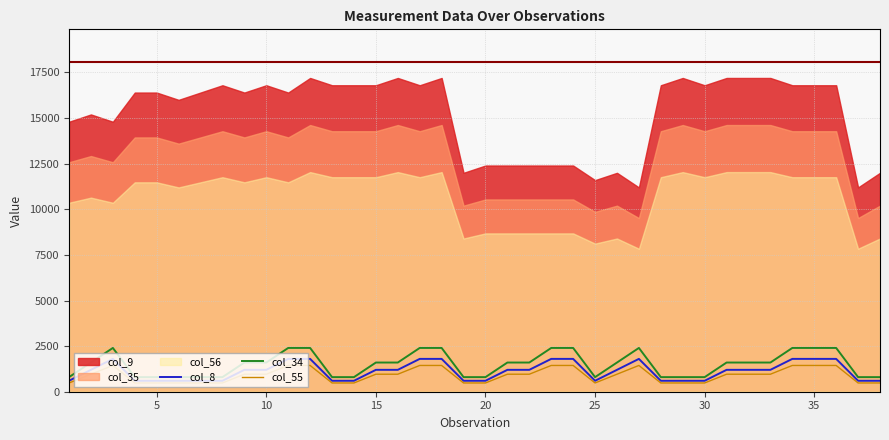

What is the highest value of the col_8 series?

1800